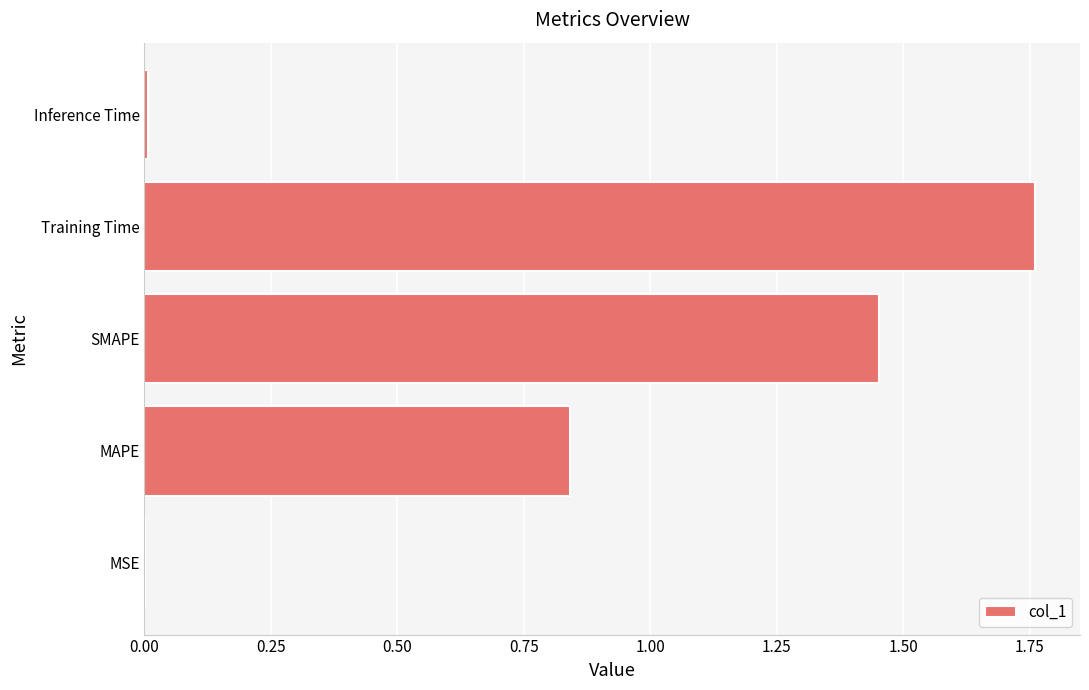

At which category does the chart reach its peak across all series?

Training Time